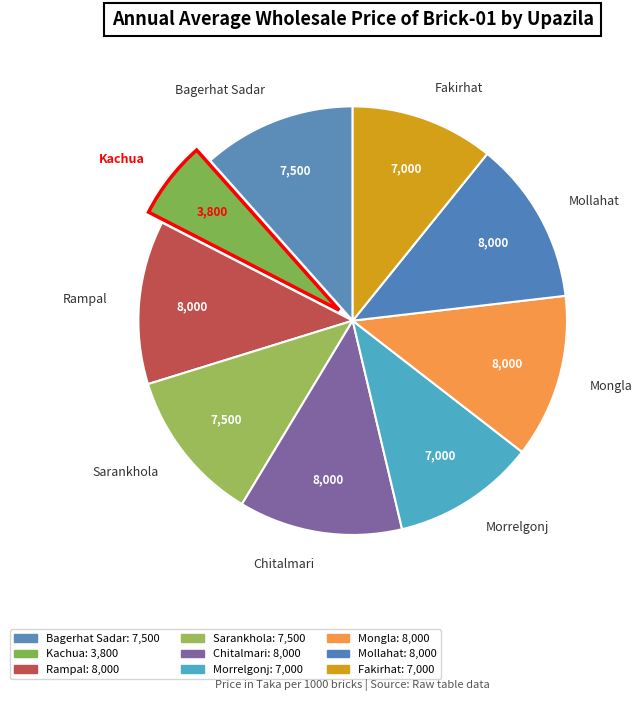

What is the smallest slice in the pie chart?

Kachua